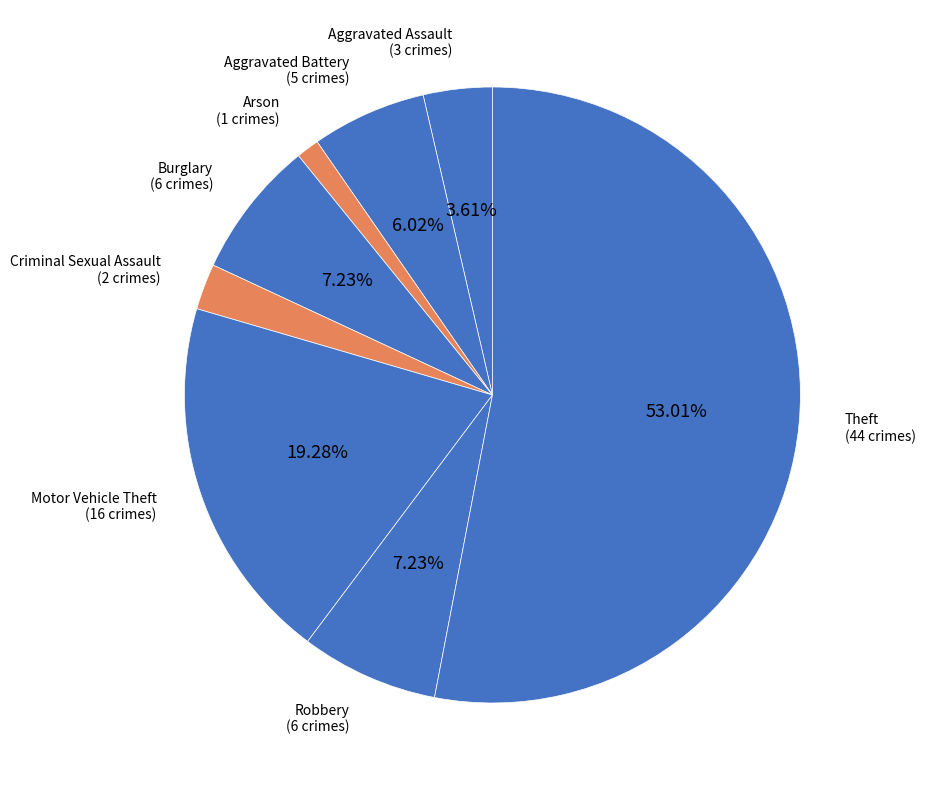

How many segments does this pie chart have?

8